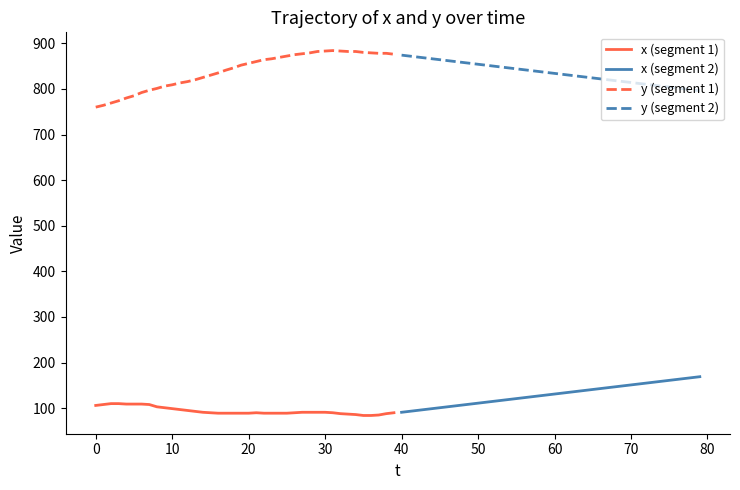

What is the lowest value of the y (segment 1) series?

760